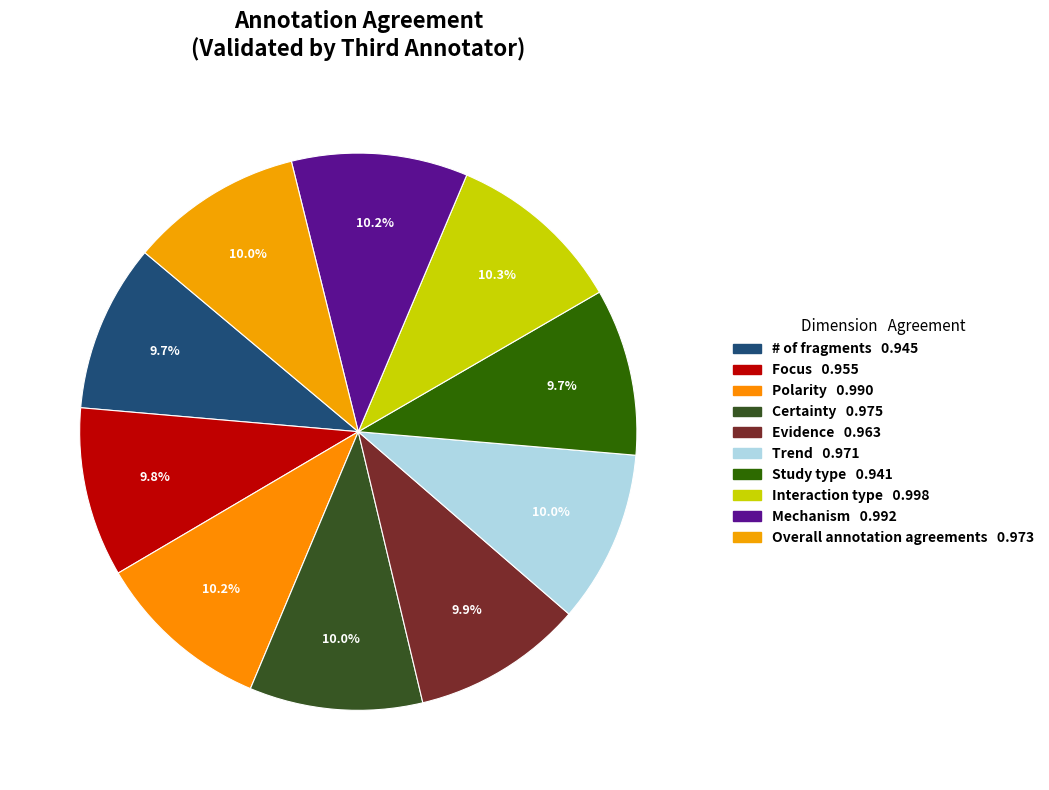

How many slices are in this pie chart?

10